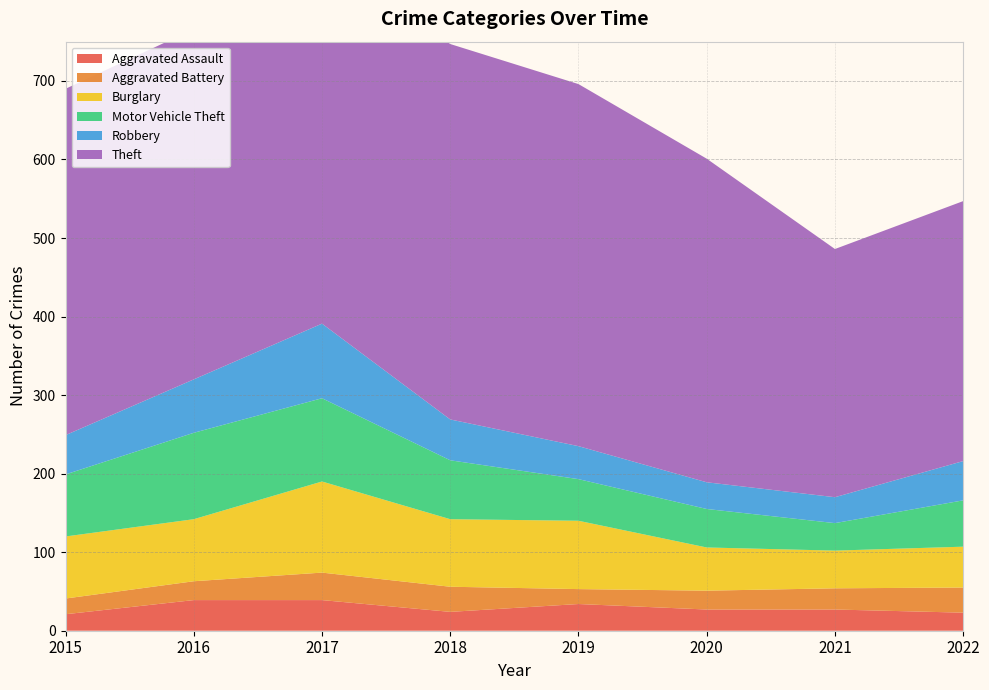

Reading left to right, what are all the values shown in this chart?

Aggravated Assault: 2015=21	2016=39	2017=39	2018=24	2019=34	2020=27	2021=27	2022=23
Aggravated Battery: 2015=20	2016=24	2017=35	2018=32	2019=19	2020=24	2021=27	2022=32
Burglary: 2015=79	2016=79	2017=116	2018=86	2019=87	2020=55	2021=48	2022=52
Motor Vehicle Theft: 2015=79	2016=110	2017=106	2018=75	2019=53	2020=49	2021=35	2022=59
Robbery: 2015=50	2016=68	2017=95	2018=52	2019=42	2020=34	2021=33	2022=50
Theft: 2015=441	2016=446	2017=472	2018=478	2019=461	2020=412	2021=316	2022=331